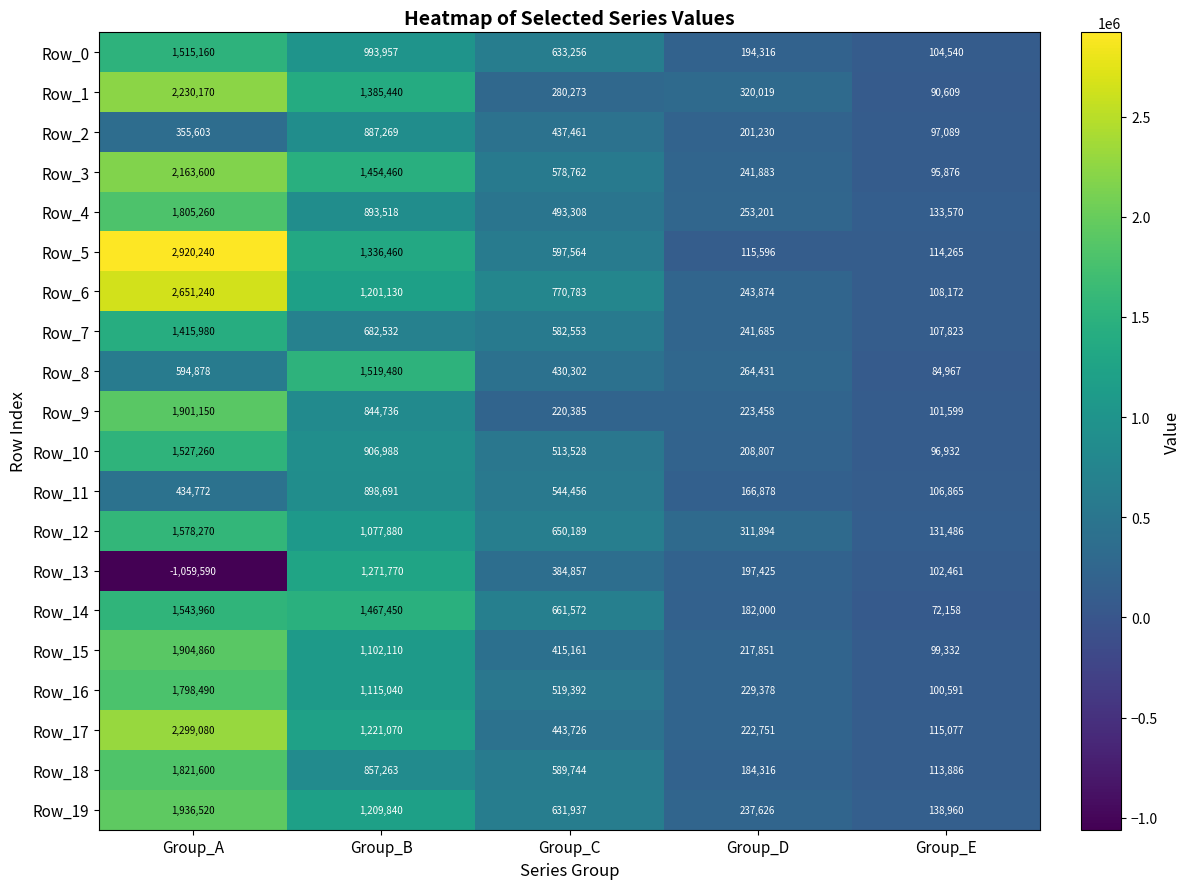

Rank the series by their maximum value, from lowest to highest.

Row_2, Row_11, Row_13, Row_7, Row_0, Row_8, Row_10, Row_14, Row_12, Row_16, Row_4, Row_18, Row_9, Row_15, Row_19, Row_3, Row_1, Row_17, Row_6, Row_5